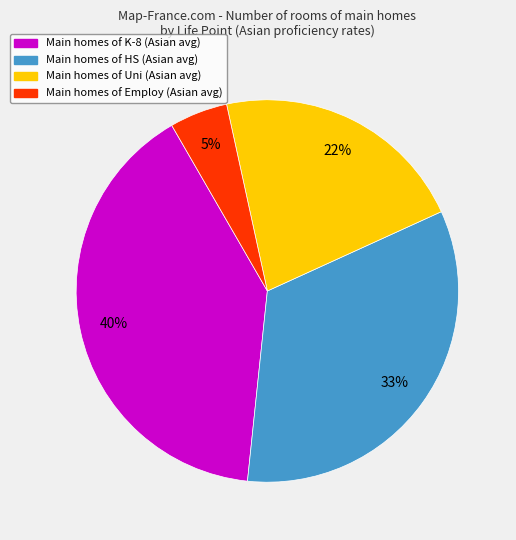

Is there any slice that represents more than half of the pie?

No